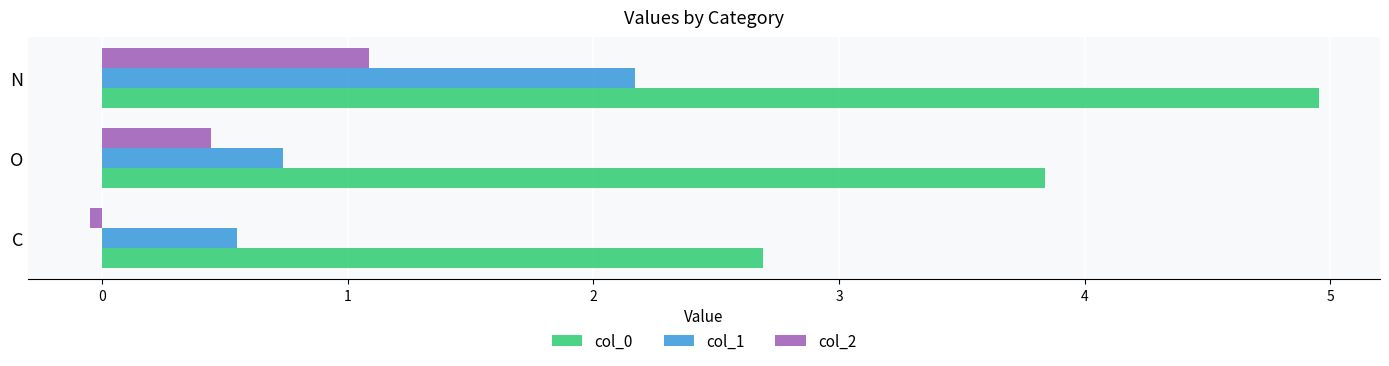

True or false: col_1 has a value of 0.6 at C.

True